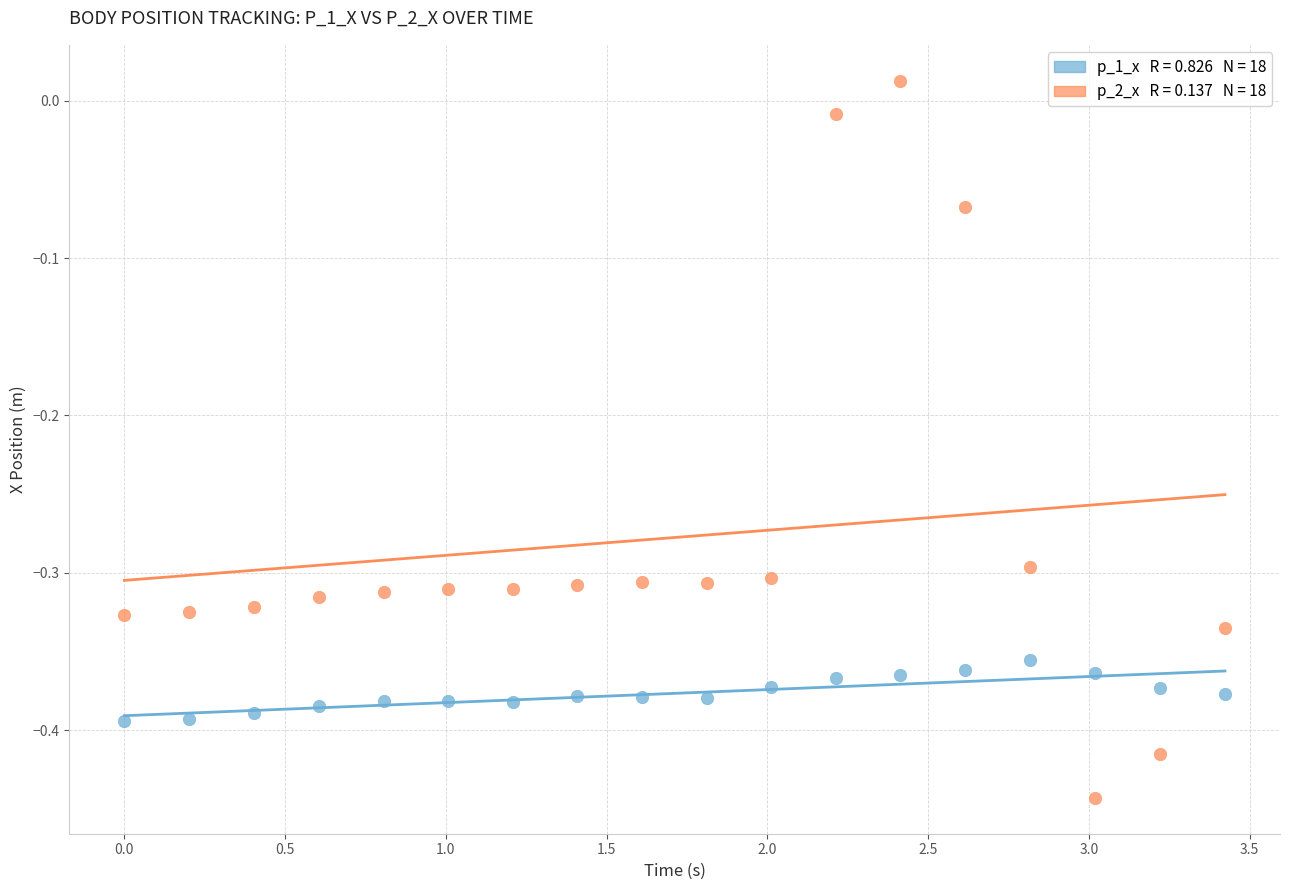

Across all data points, what is the range of Y values (max minus min)?

0.5